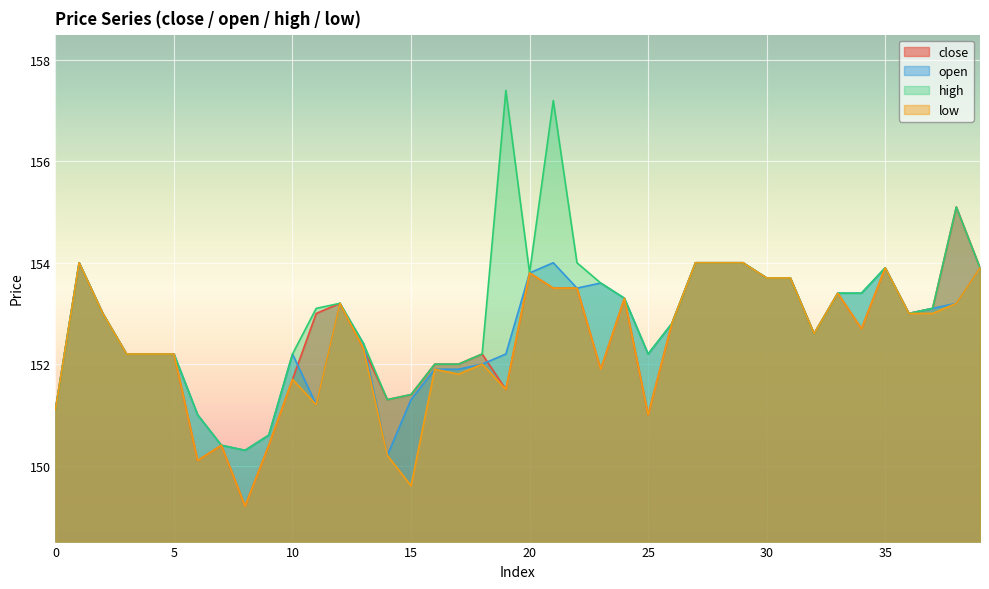

Where does the low series first go above 152?

1